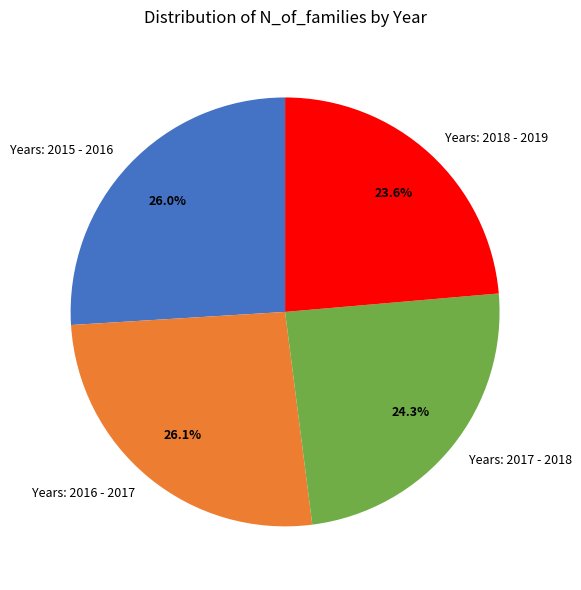

How many slices are in this pie chart?

4